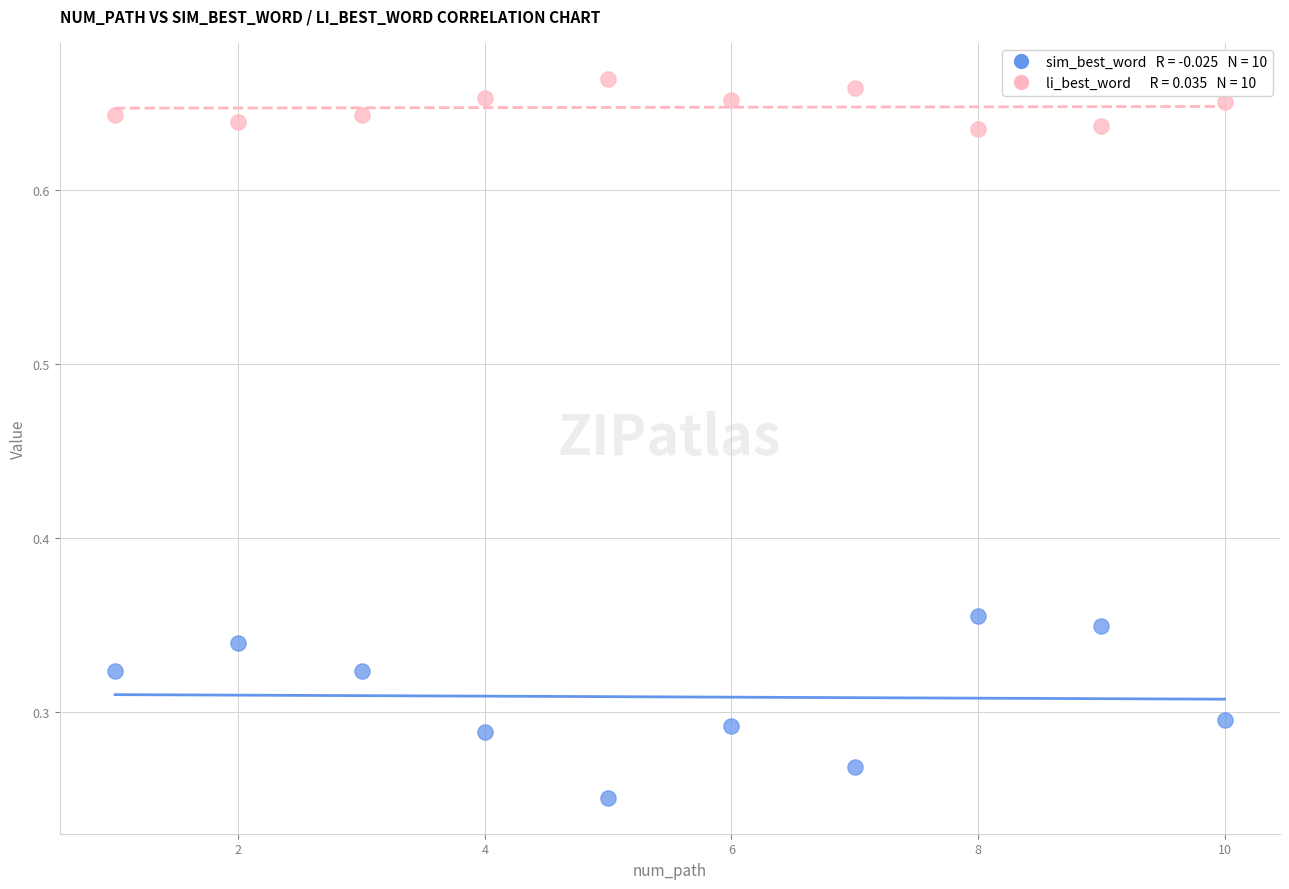

Across all data points, what is the range of X values (max minus min)?

9.0